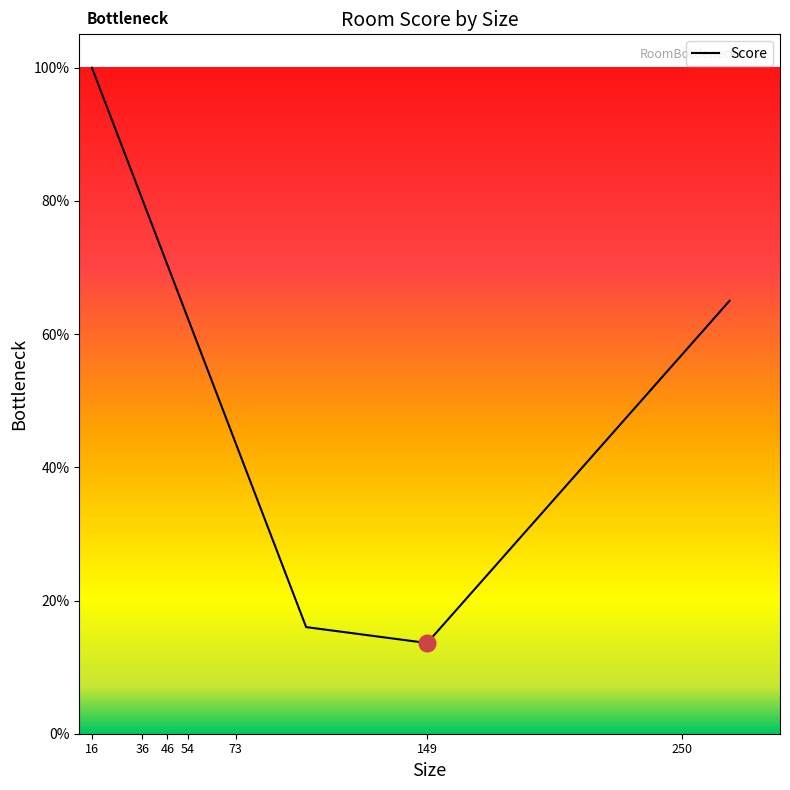

Does the chart display data point markers on the line(s)?

No